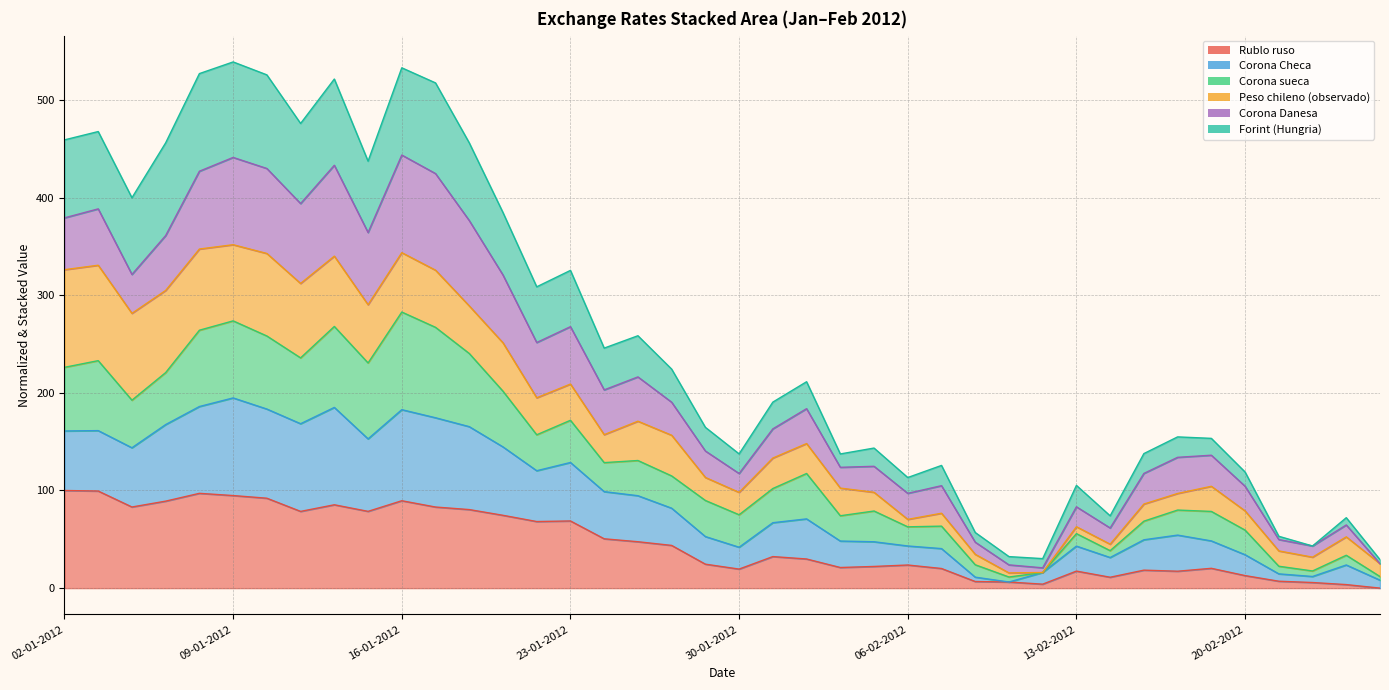

True or false: Rublo ruso has a value of 48.6 at 01-02-2012.

False